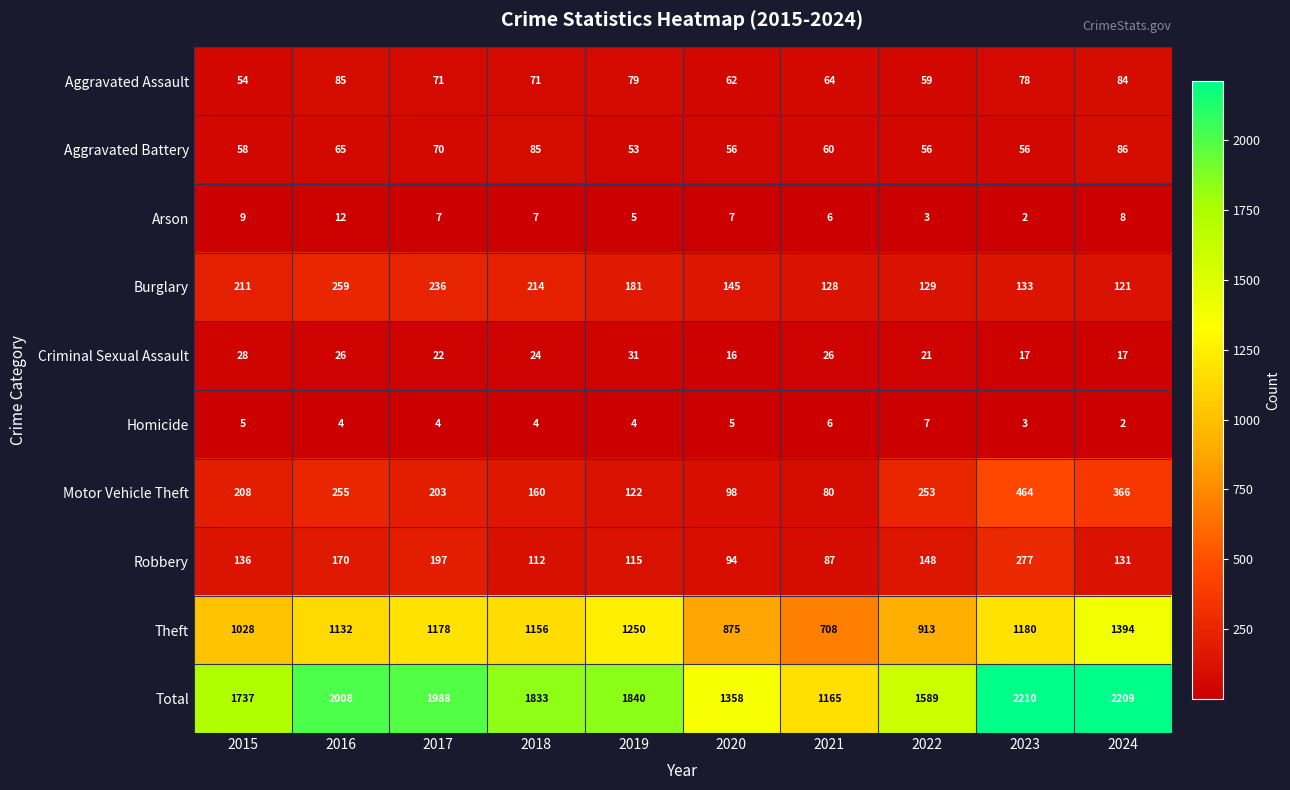

What is the total value across all series at 2017?

3976